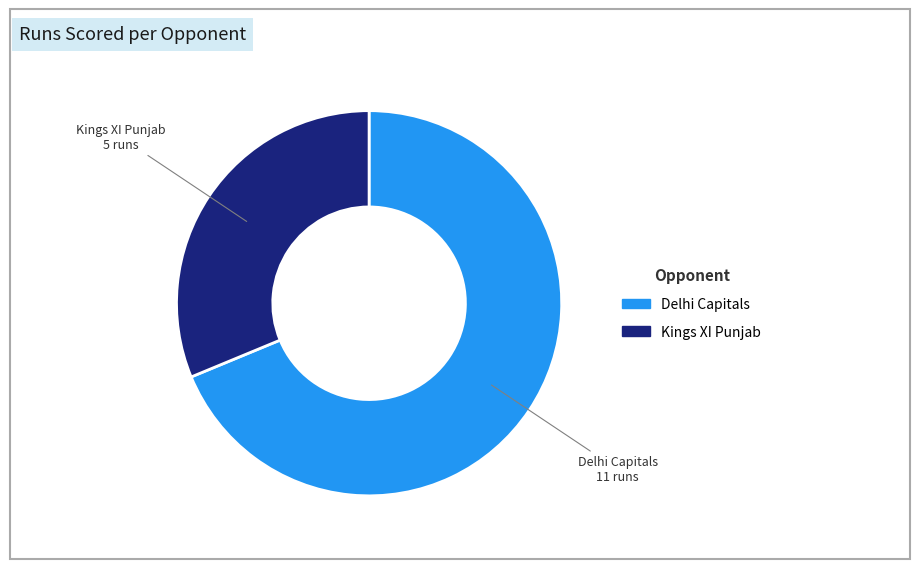

Which category accounts for the majority?

Delhi Capitals